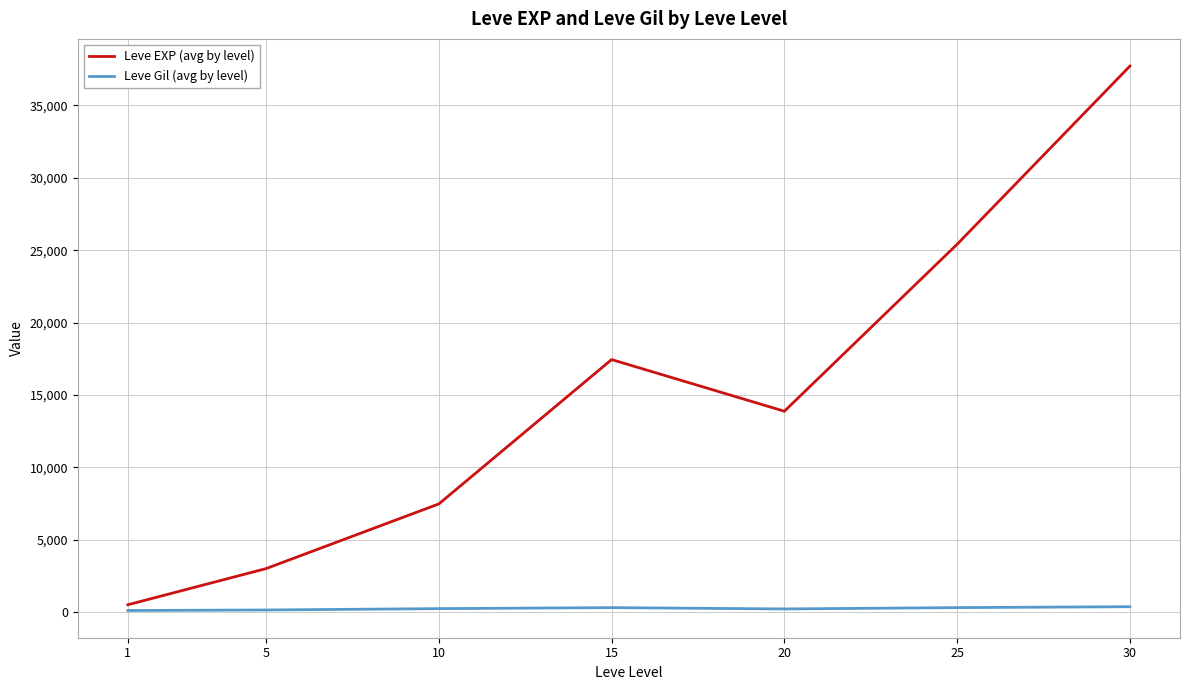

What are all the series names shown in the legend?

Leve EXP (avg by level), Leve Gil (avg by level)